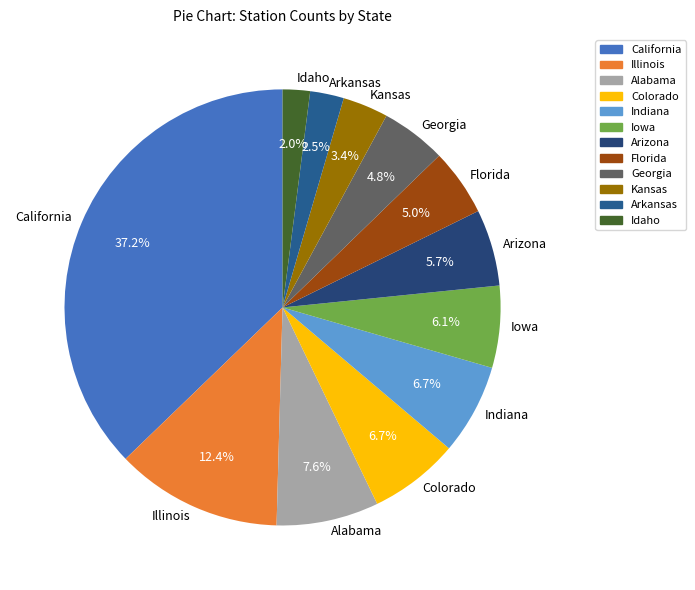

Combined, do Arkansas and Kansas account for over 50%?

No